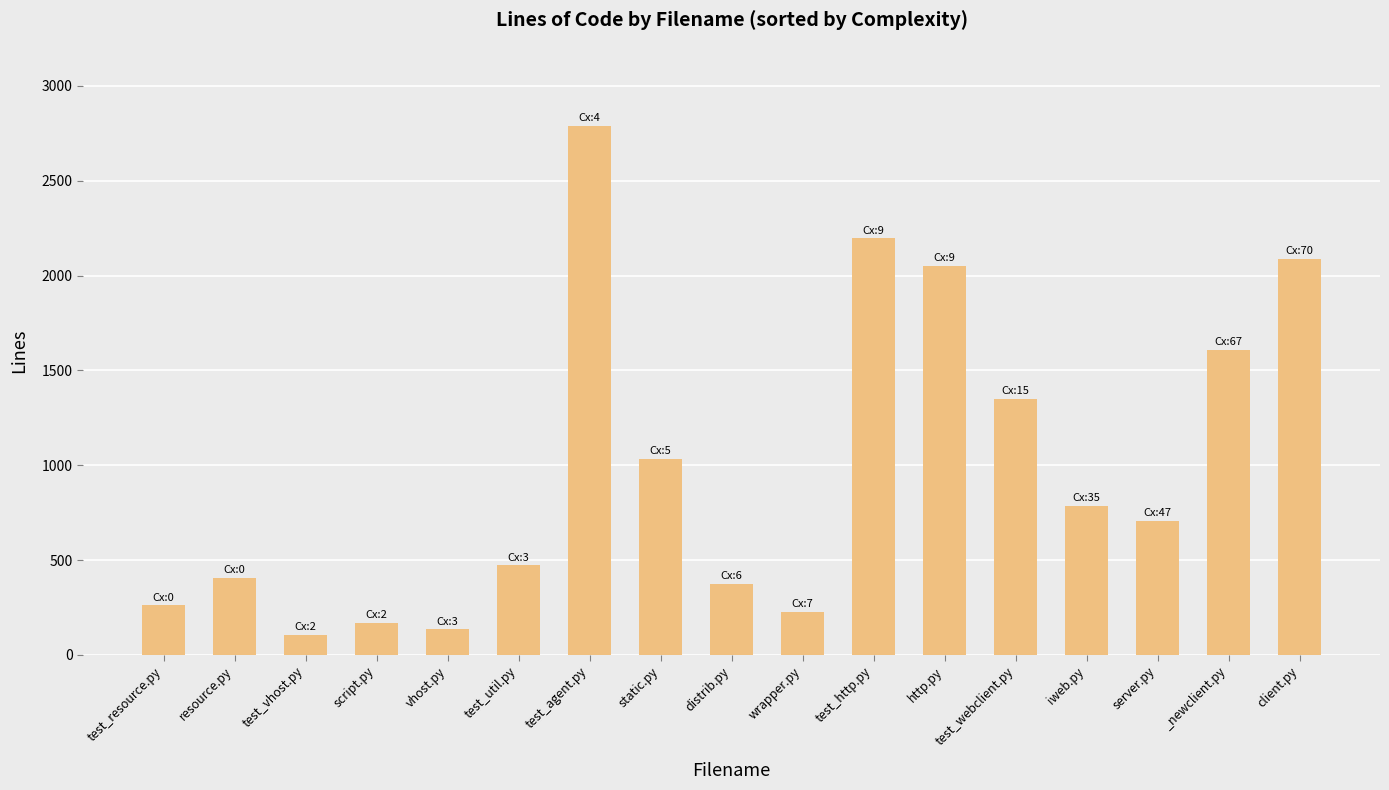

List the labels in order of value, largest first.

test_agent.py, test_http.py, client.py, http.py, _newclient.py, test_webclient.py, static.py, iweb.py, server.py, test_util.py, resource.py, distrib.py, test_resource.py, wrapper.py, script.py, vhost.py, test_vhost.py